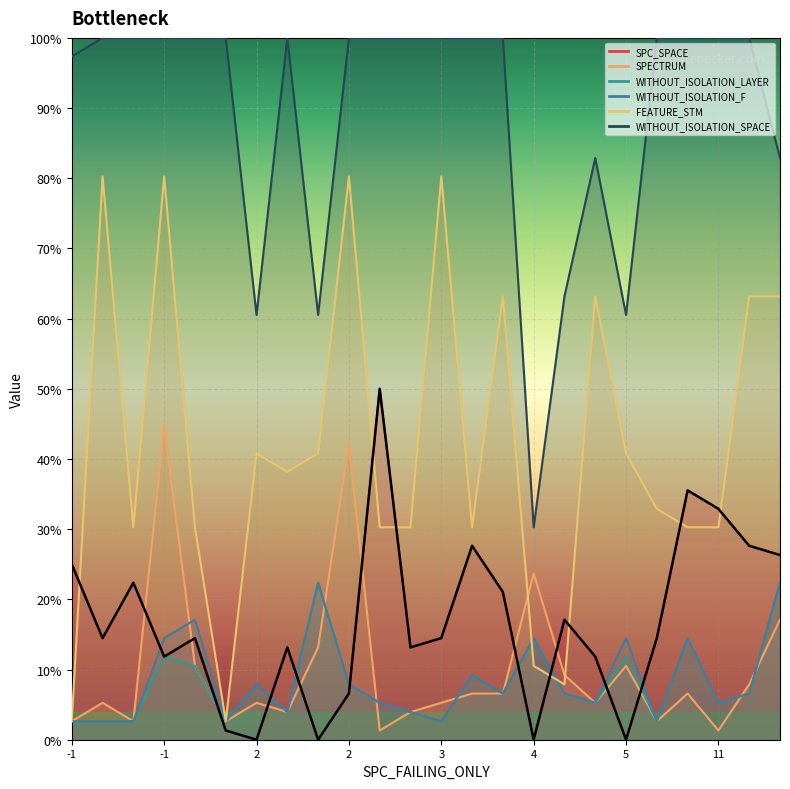

What is the average value?

16.7